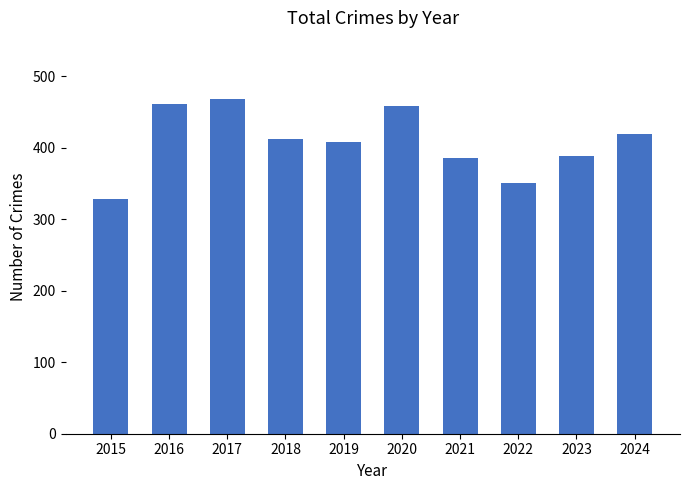

What is the value of the 6th bar from the left?

459